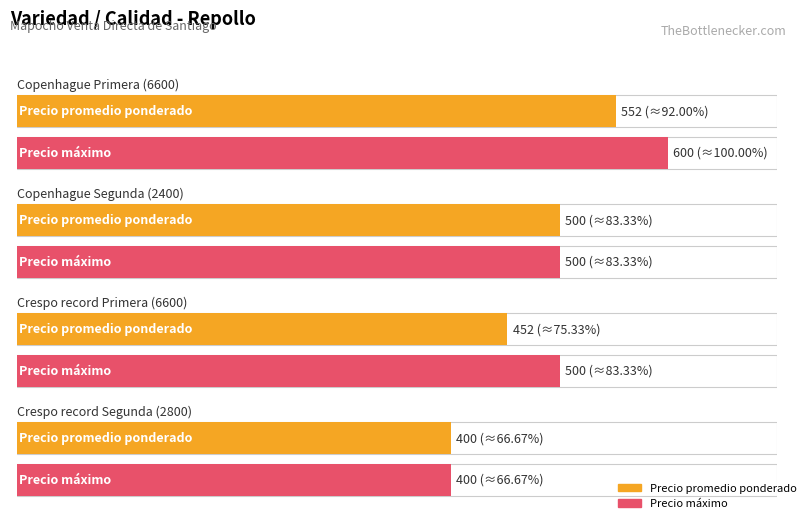

Where does the Precio máximo series first go above 500?

Copenhague Primera (6600)